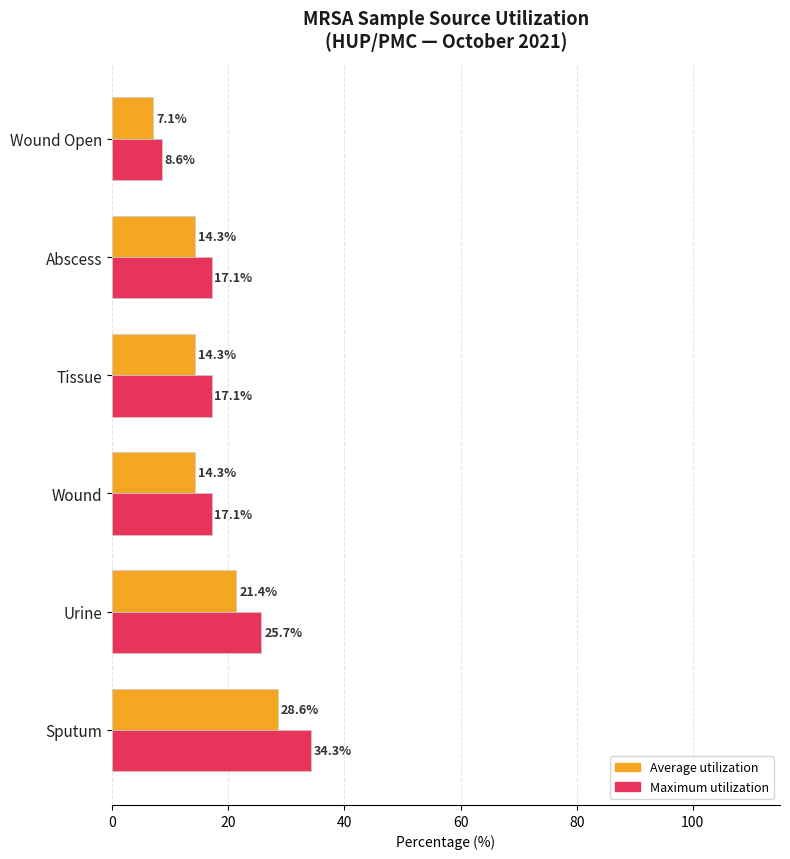

True or false: Average utilization has a value of 23.0 at Wound.

False